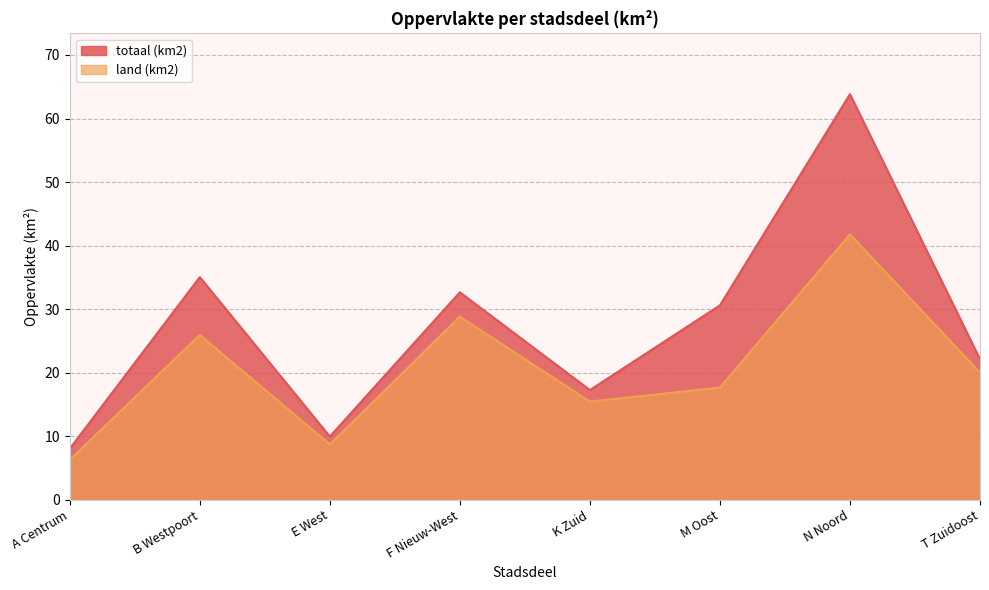

Is the value of totaal (km2) at N Noord greater than the value of land (km2) at M Oost?

Yes